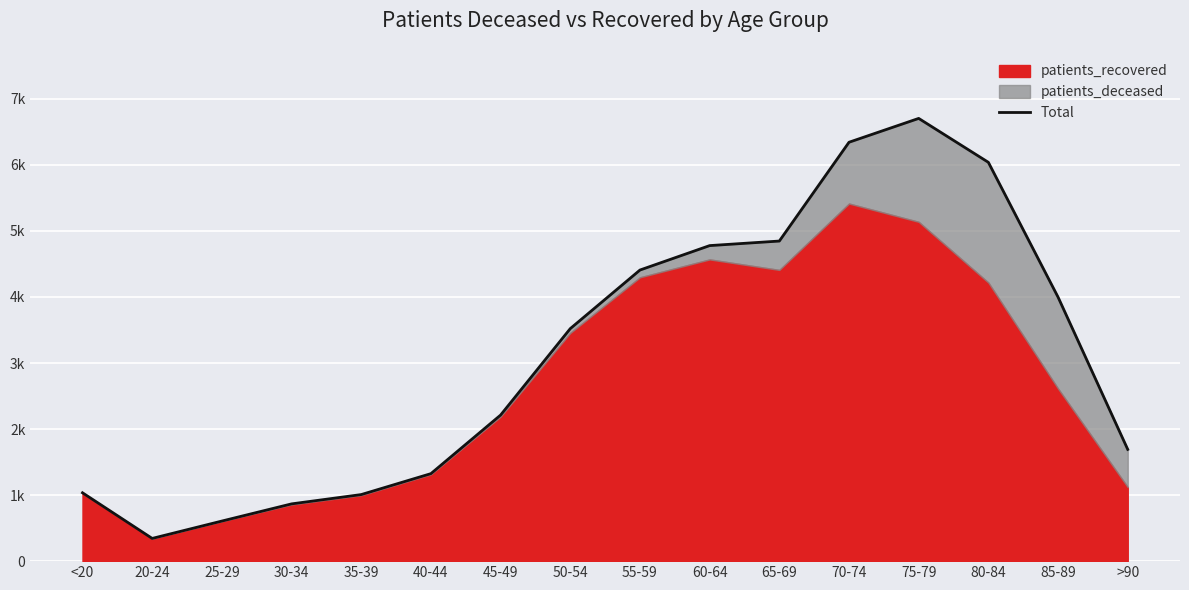

Approximately how many times larger is the value at 70-74 compared to 50-54?

1.8